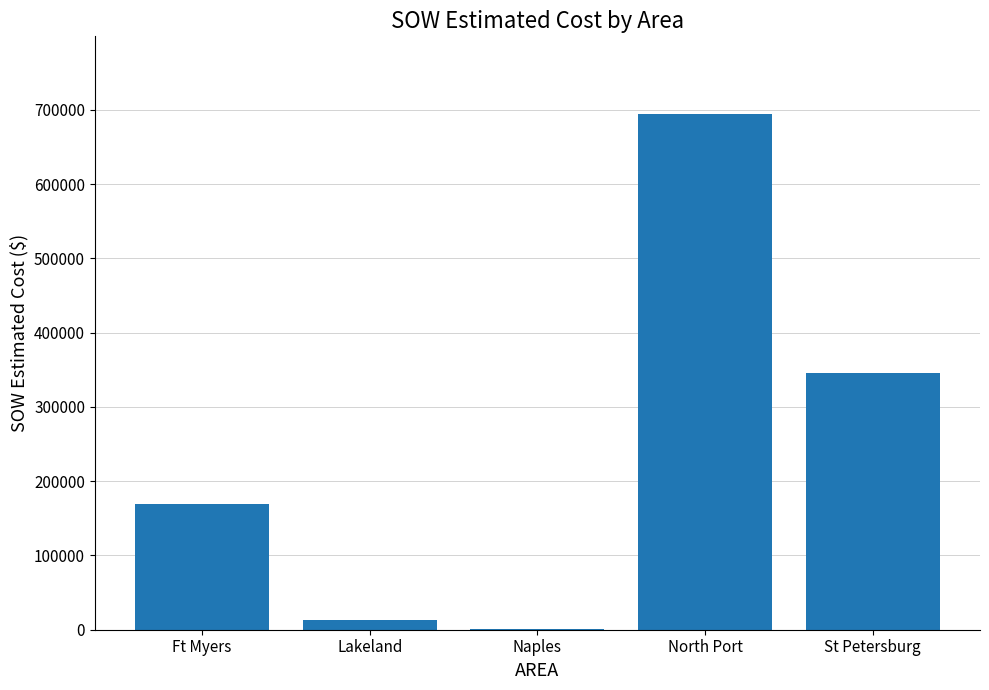

True or false: the data shows 694785.3 at North Port.

True